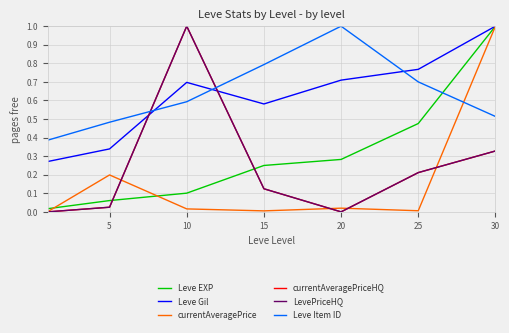

What is the highest value of the currentAveragePriceHQ series?

1.0